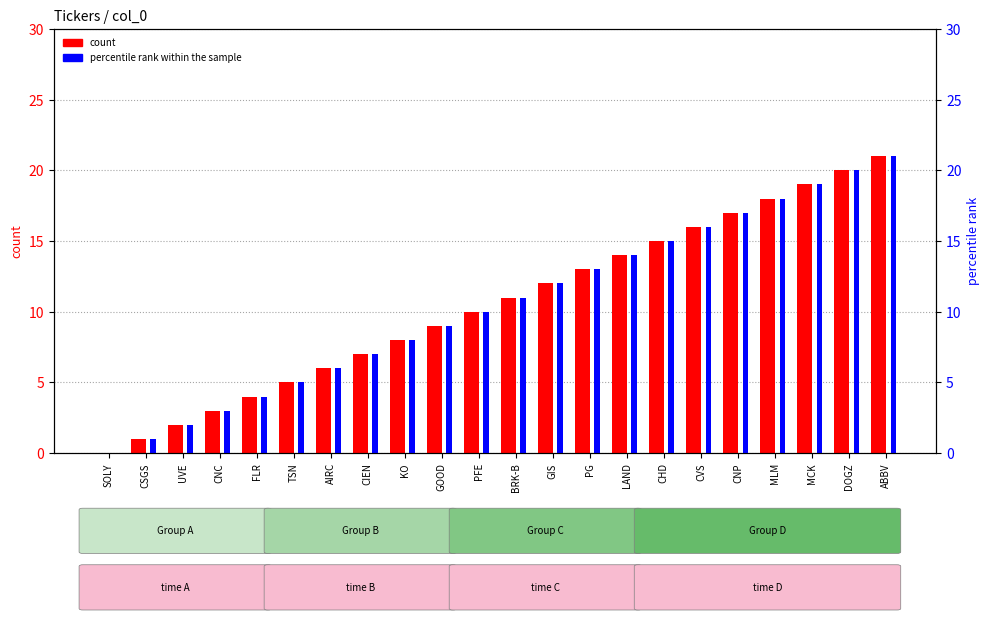

Reading left to right, list all the values displayed in this chart.

count: SOLY=0	CSGS=1	UVE=2	CNC=3	FLR=4	TSN=5	AIRC=6	CIEN=7	KO=8	GOOD=9	PFE=10	BRK-B=11	GIS=12	PG=13	LAND=14	CHD=15	CVS=16	CNP=17	MLM=18	MCK=19	DOGZ=20	ABBV=21
percentile rank within the sample: SOLY=0	CSGS=1	UVE=2	CNC=3	FLR=4	TSN=5	AIRC=6	CIEN=7	KO=8	GOOD=9	PFE=10	BRK-B=11	GIS=12	PG=13	LAND=14	CHD=15	CVS=16	CNP=17	MLM=18	MCK=19	DOGZ=20	ABBV=21